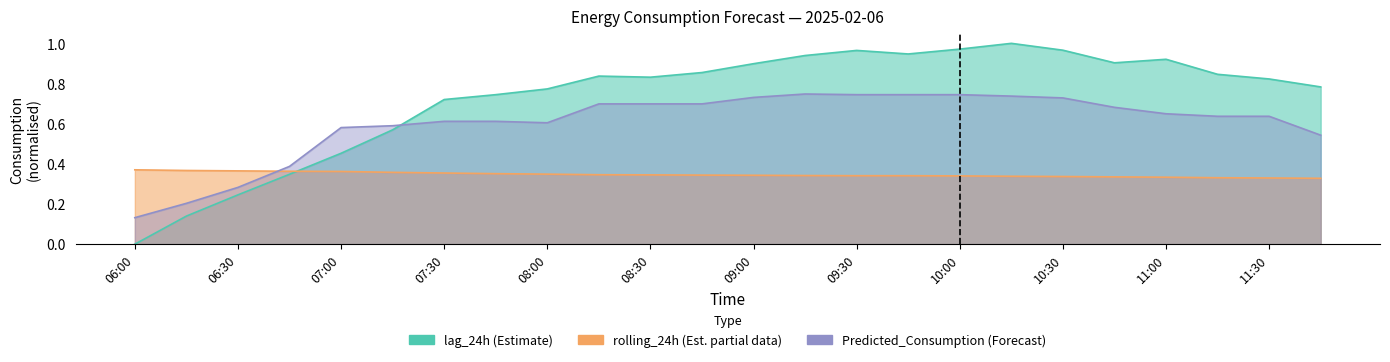

Is it true that Predicted_Consumption equals 0.4 at 09:15?

False